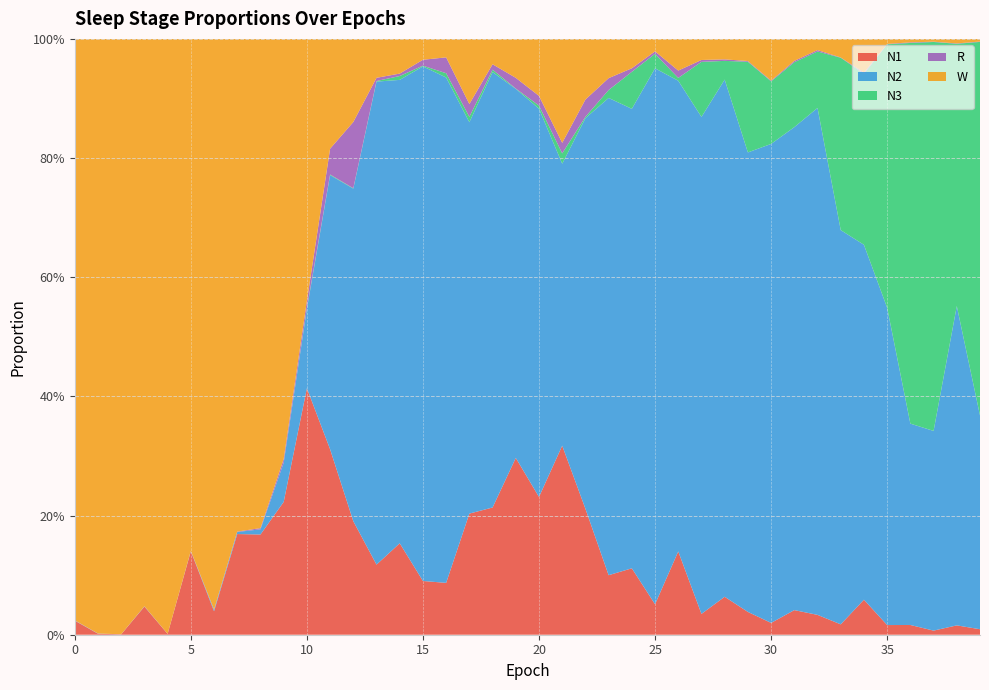

Reading right to left, extract all data points from this chart.

N1: 39=0.0	38=0.0	37=0.0	36=0.0	35=0.0	34=0.1	33=0.0	32=0.0	31=0.0	30=0.0	29=0.0	28=0.1	27=0.0	26=0.1	25=0.1	24=0.1	23=0.1	22=0.2	21=0.3	20=0.2	19=0.3	18=0.2	17=0.2	16=0.1	15=0.1	14=0.2	13=0.1	12=0.2	11=0.3	10=0.4	9=0.2	8=0.2	7=0.2	6=0.0	5=0.1	4=0.0	3=0.0	2=0.0	1=0.0	0=0.0
N2: 39=0.4	38=0.5	37=0.3	36=0.3	35=0.5	34=0.6	33=0.7	32=0.9	31=0.8	30=0.8	29=0.8	28=0.9	27=0.8	26=0.8	25=0.9	24=0.8	23=0.8	22=0.7	21=0.5	20=0.7	19=0.6	18=0.7	17=0.7	16=0.8	15=0.9	14=0.8	13=0.8	12=0.6	11=0.5	10=0.1	9=0.1	8=0.0	7=0.0	6=0.0	5=0.0	4=0.0	3=0.0	2=0.0	1=0.0	0=0.0
N3: 39=0.6	38=0.4	37=0.7	36=0.6	35=0.4	34=0.3	33=0.3	32=0.1	31=0.1	30=0.1	29=0.2	28=0.0	27=0.1	26=0.0	25=0.0	24=0.1	23=0.0	22=0.0	21=0.0	20=0.0	19=0.0	18=0.0	17=0.0	16=0.0	15=0.0	14=0.0	13=0.0	12=0.0	11=0.0	10=0.0	9=0.0	8=0.0	7=0.0	6=0.0	5=0.0	4=0.0	3=0.0	2=0.0	1=0.0	0=0.0
R: 39=0.0	38=0.0	37=0.0	36=0.0	35=0.0	34=0.0	33=0.0	32=0.0	31=0.0	30=0.0	29=0.0	28=0.0	27=0.0	26=0.0	25=0.0	24=0.0	23=0.0	22=0.0	21=0.0	20=0.0	19=0.0	18=0.0	17=0.0	16=0.0	15=0.0	14=0.0	13=0.0	12=0.1	11=0.0	10=0.0	9=0.0	8=0.0	7=0.0	6=0.0	5=0.0	4=0.0	3=0.0	2=0.0	1=0.0	0=0.0
W: 39=0.0	38=0.0	37=0.0	36=0.0	35=0.0	34=0.1	33=0.0	32=0.0	31=0.0	30=0.1	29=0.0	28=0.0	27=0.0	26=0.1	25=0.0	24=0.0	23=0.1	22=0.1	21=0.2	20=0.1	19=0.1	18=0.0	17=0.1	16=0.0	15=0.0	14=0.1	13=0.1	12=0.1	11=0.2	10=0.4	9=0.7	8=0.8	7=0.8	6=1.0	5=0.9	4=1.0	3=1.0	2=1.0	1=1.0	0=1.0